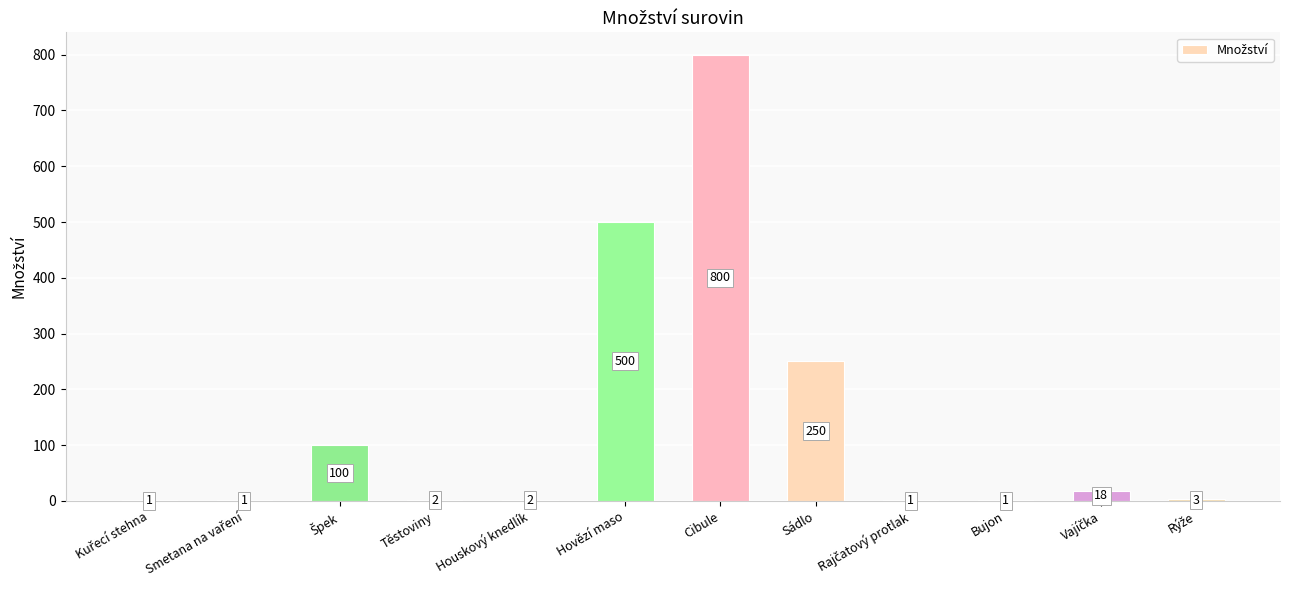

Reading left to right, extract all data points from this chart.

1	1	100	2	2	500	800	250	1	1	18	3